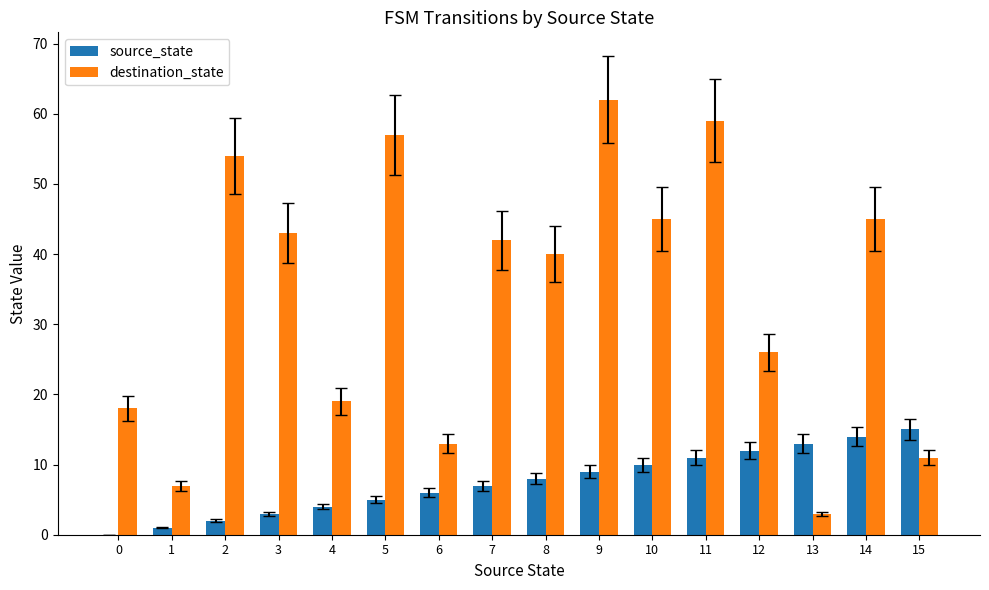

What is the maximum value shown in the chart?

62